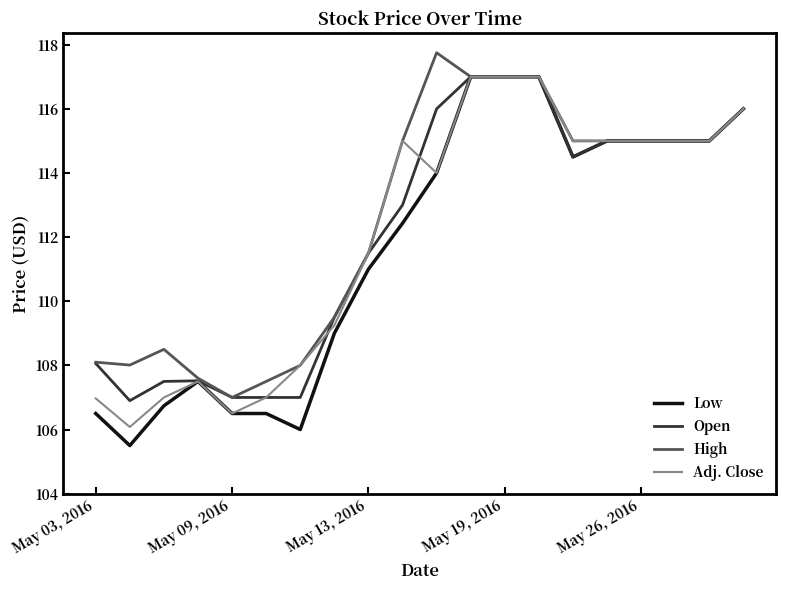

What is the maximum value for Adj. Close?

117.0